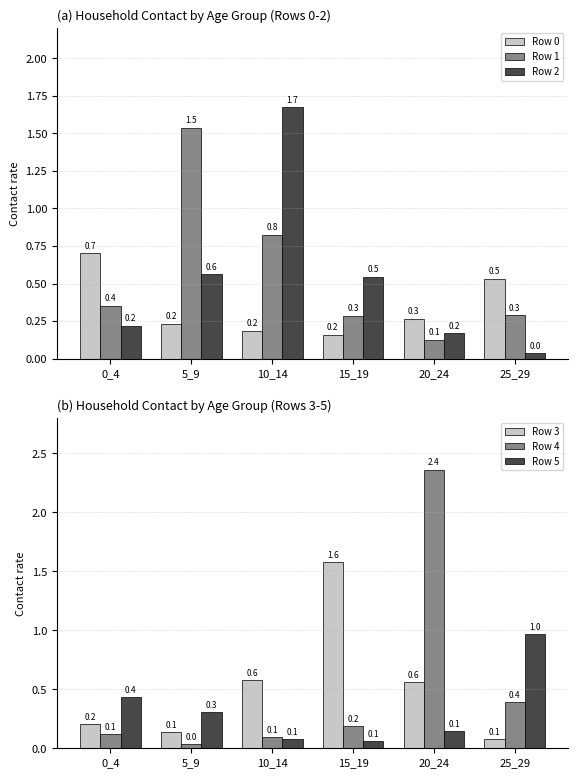

Is the value of Row 2 at 5_9 greater than the value of Row 5 at 0_4?

Yes